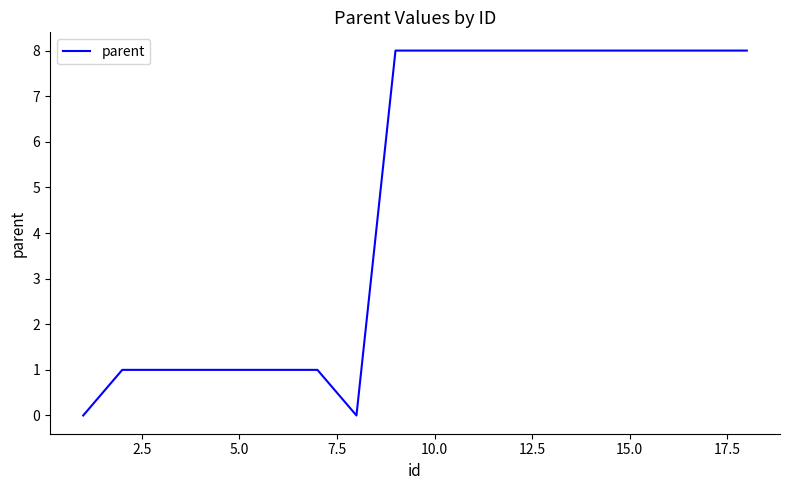

How many lines are shown in the chart?

1